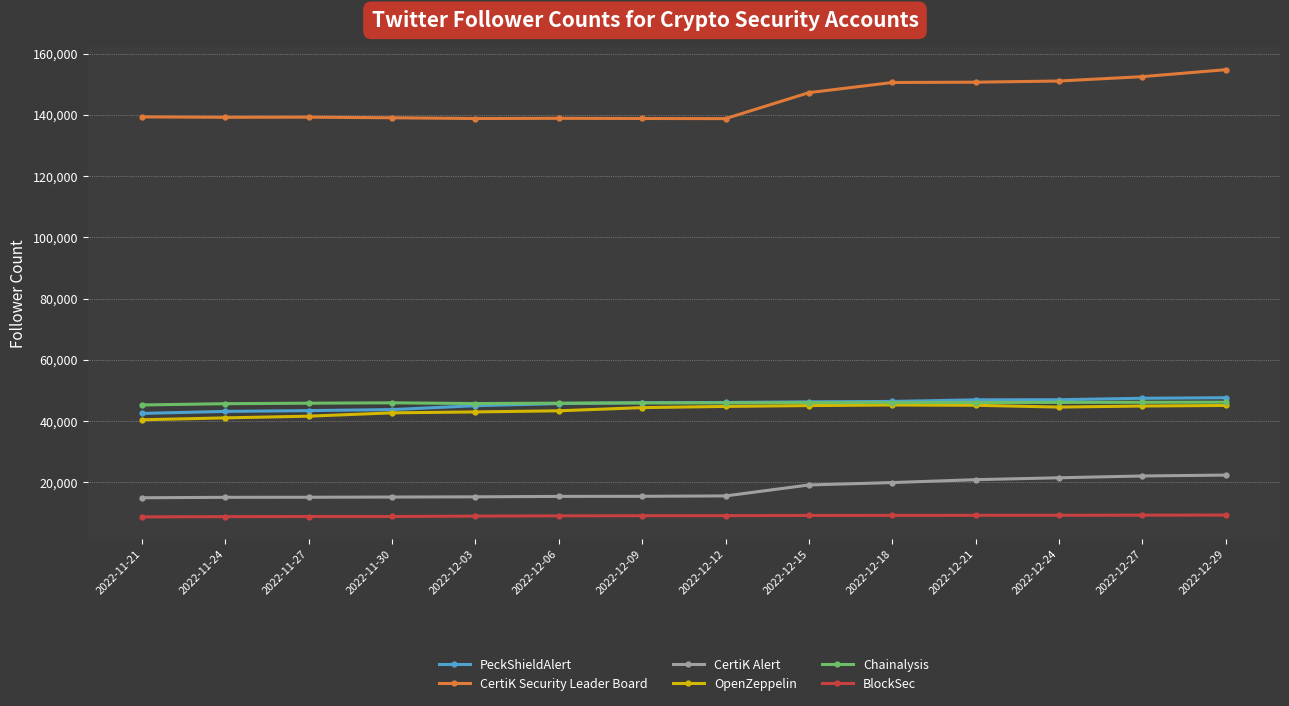

Is this an area chart (filled region under the line)?

No